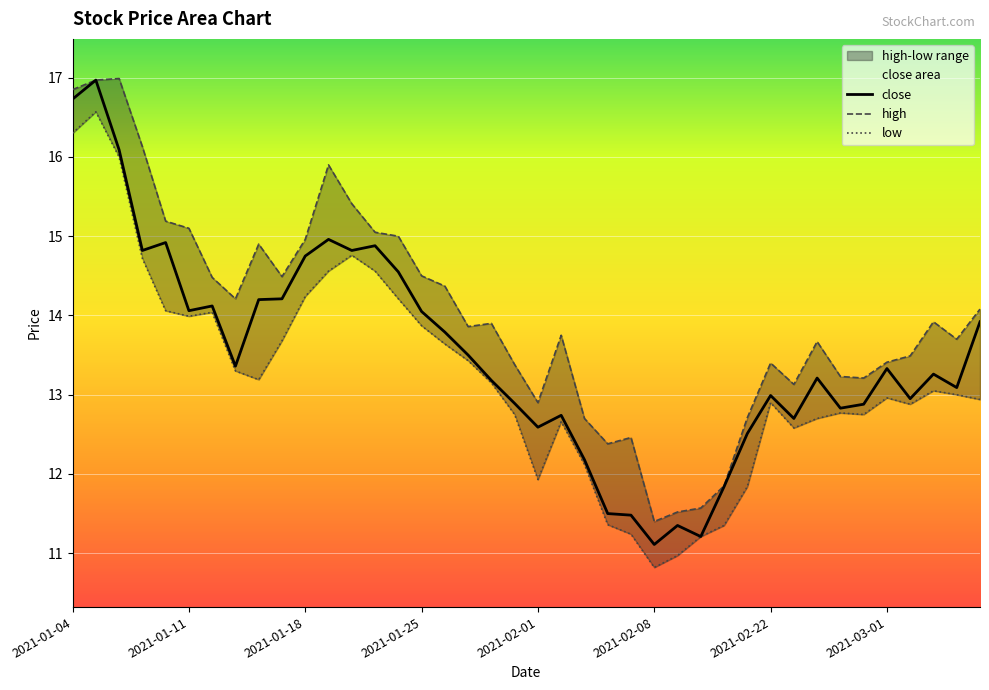

Which category has the lowest value in the low series?

2021-02-08